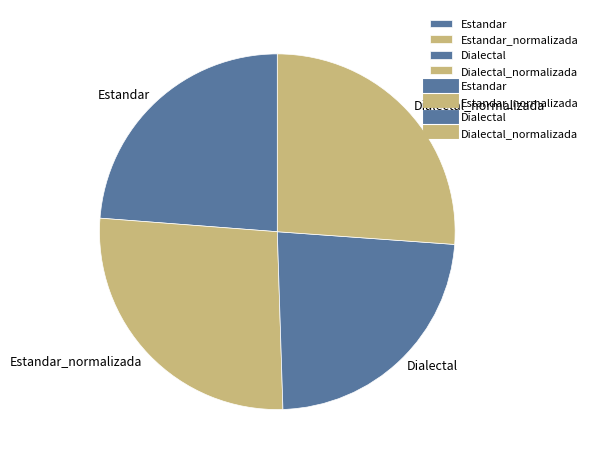

Does any single category account for the majority?

No